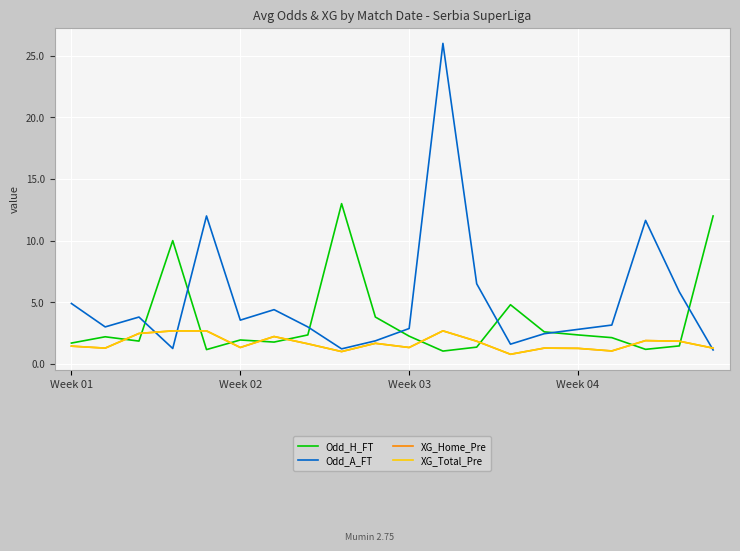

Reading left to right, list all the values displayed in this chart.

Odd_H_FT: 1.7	2.2	1.9	10.0	1.2	1.9	1.8	2.4	13.0	3.8	2.2	1.0	1.4	4.8	2.6	2.4	2.1	1.2	1.5	12.0
Odd_A_FT: 4.9	3.0	3.8	1.2	12.0	3.5	4.4	3.0	1.2	1.9	2.9	26.0	6.5	1.6	2.5	2.8	3.1	11.6	5.8	1.1
XG_Home_Pre: 1.4	1.3	2.5	2.7	2.7	1.3	2.2	1.6	1.0	1.7	1.3	2.7	1.8	0.8	1.3	1.3	1.1	1.9	1.8	1.3
XG_Total_Pre: 1.4	1.3	2.5	2.7	2.7	1.3	2.2	1.6	1.0	1.7	1.3	2.7	1.8	0.8	1.3	1.3	1.1	1.9	1.8	1.3